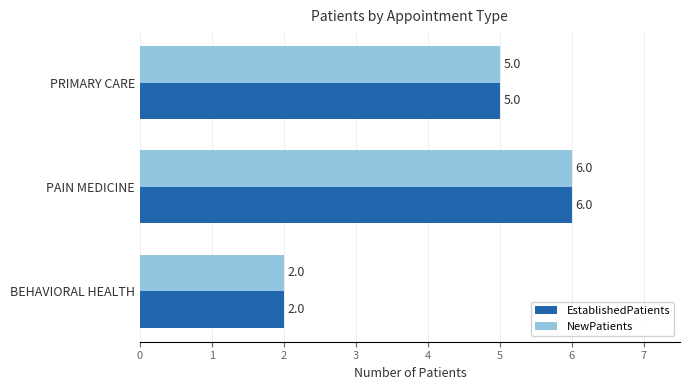

What are all the series names shown in the legend?

EstablishedPatients, NewPatients